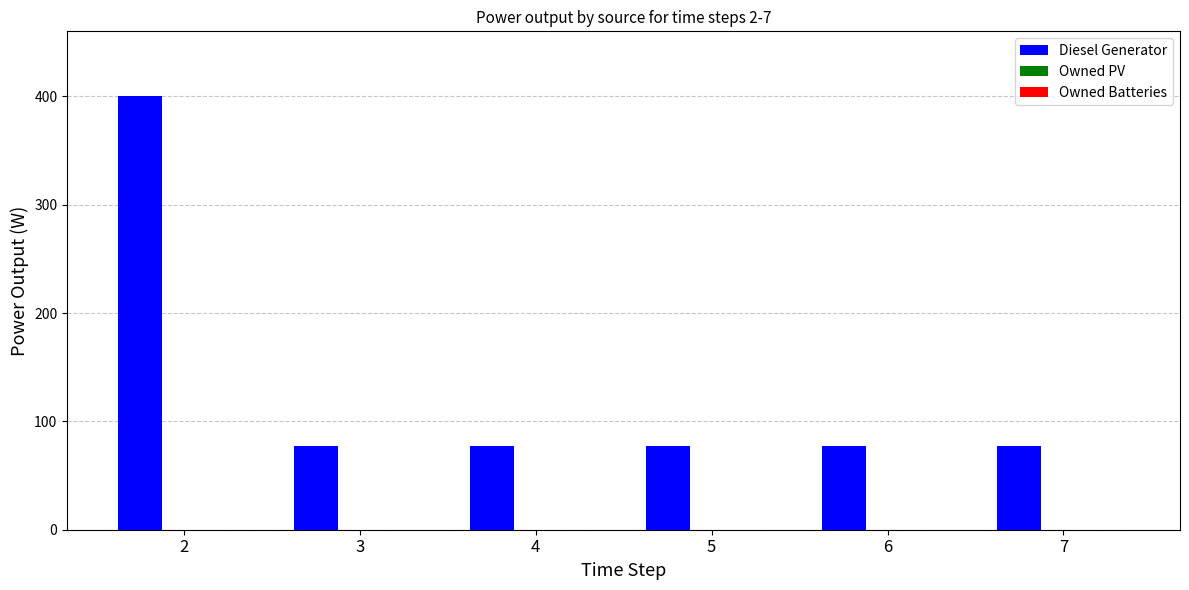

What is the value of the 4th bar from the left?

77